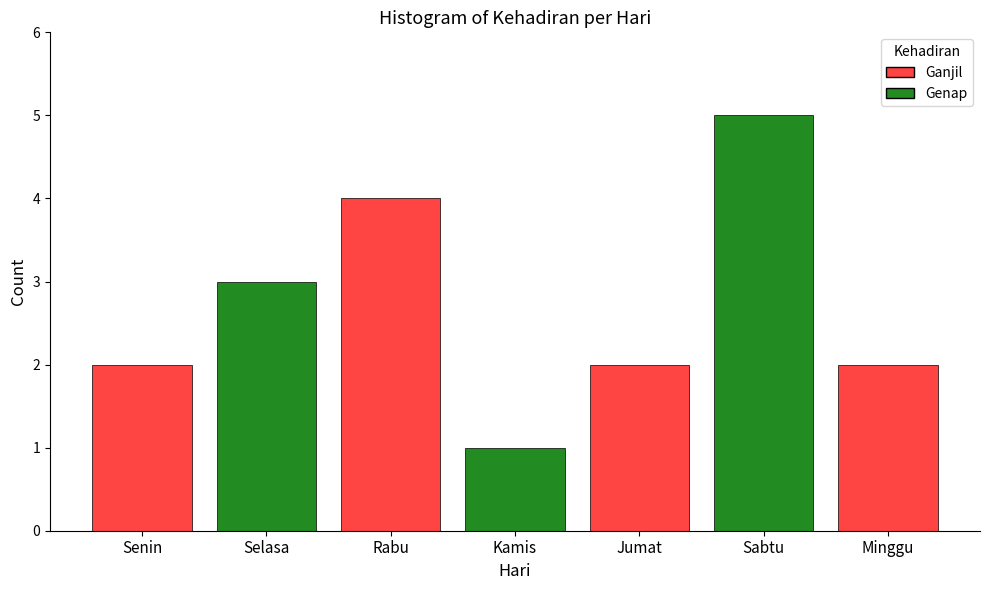

What is the sum of the values at Senin and Selasa?

5